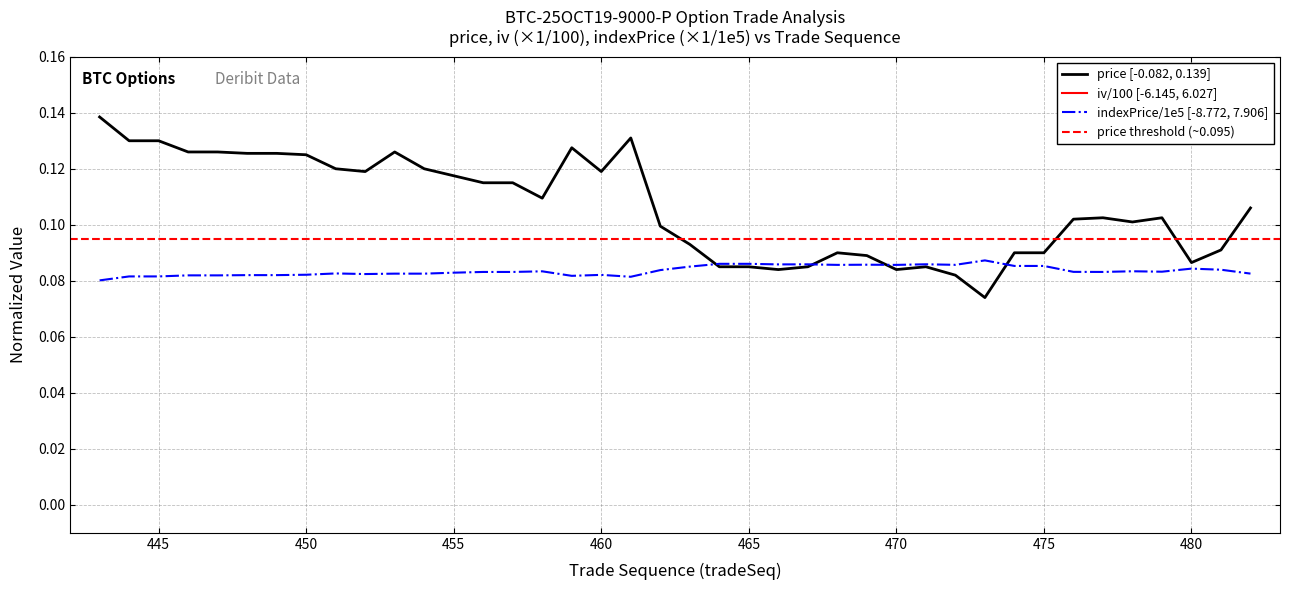

Is it true that price [-0.082, 0.139] equals 0.2 at 445?

False